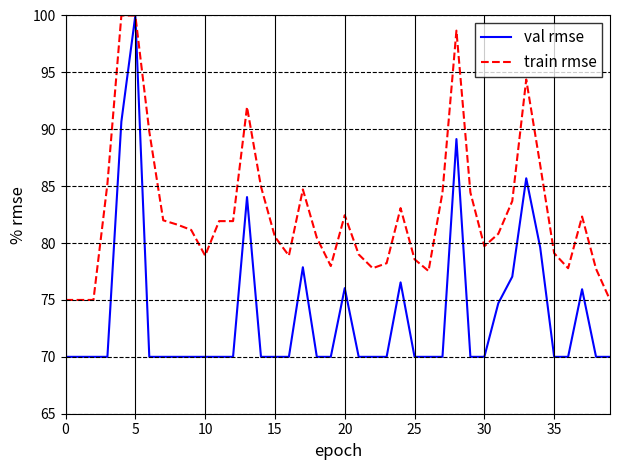

Rank the series by their average value, from highest to lowest.

train rmse, val rmse